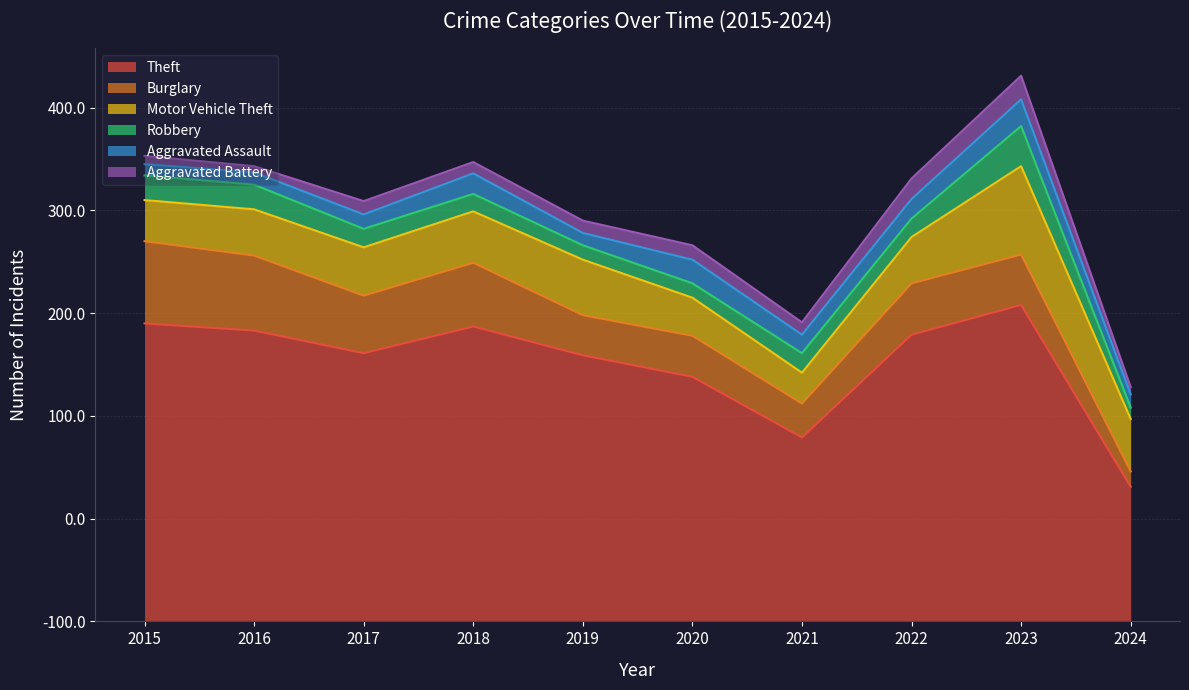

Does the chart have visible grid lines?

Yes